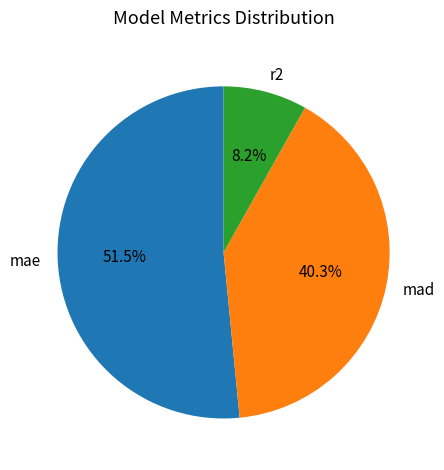

How many segments does this pie chart have?

3